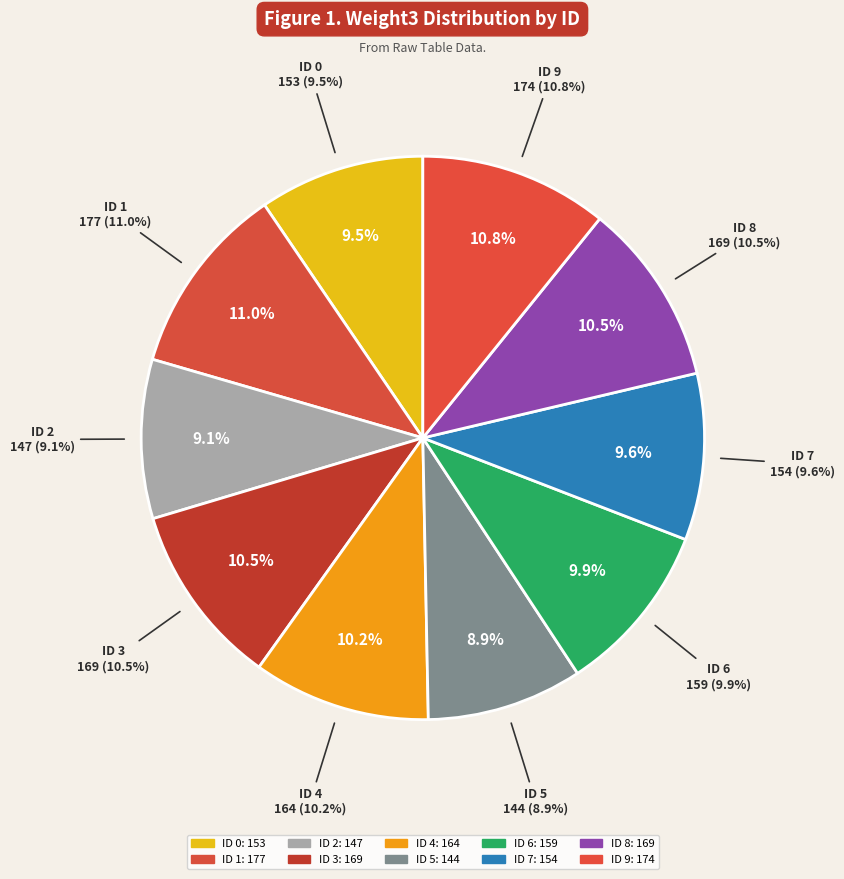

How many slices are in this pie chart?

10